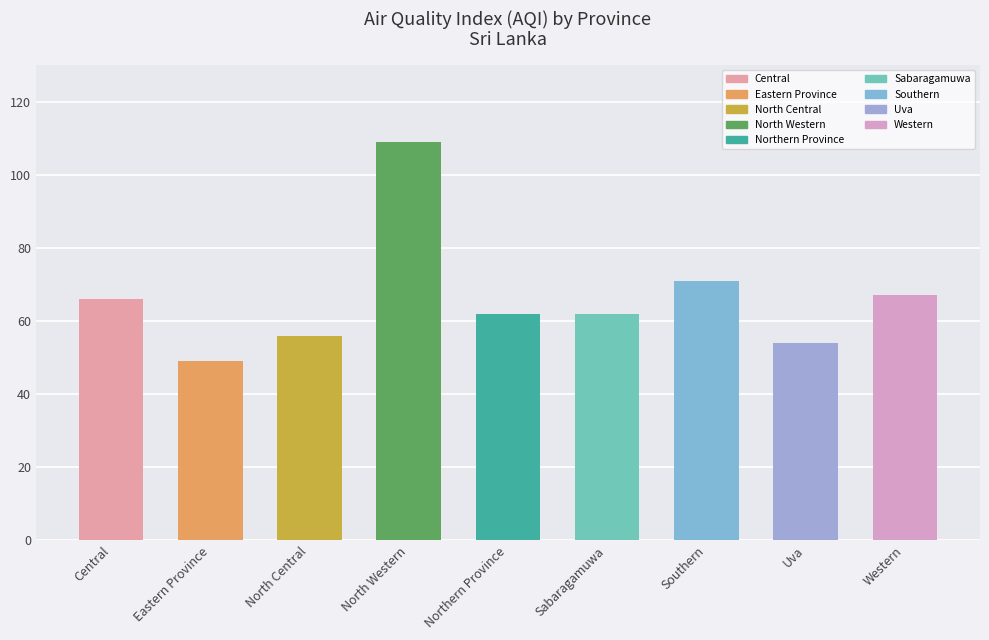

What is the smallest value displayed?

49